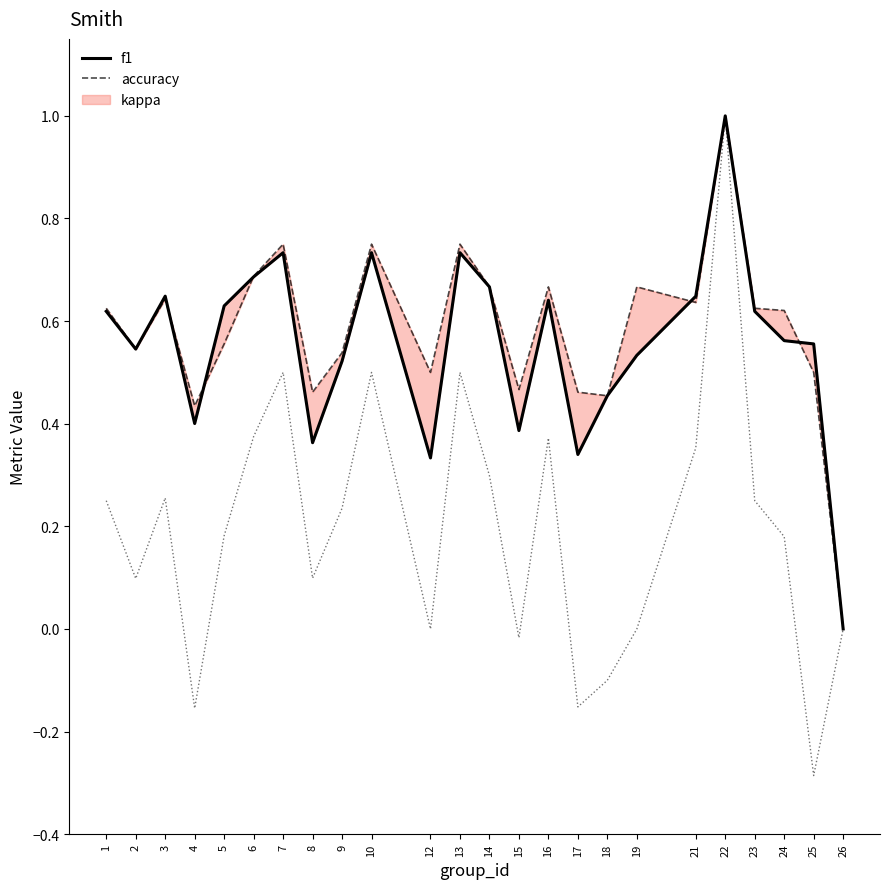

Between 9 and 25, which series saw the biggest shift?

kappa_line